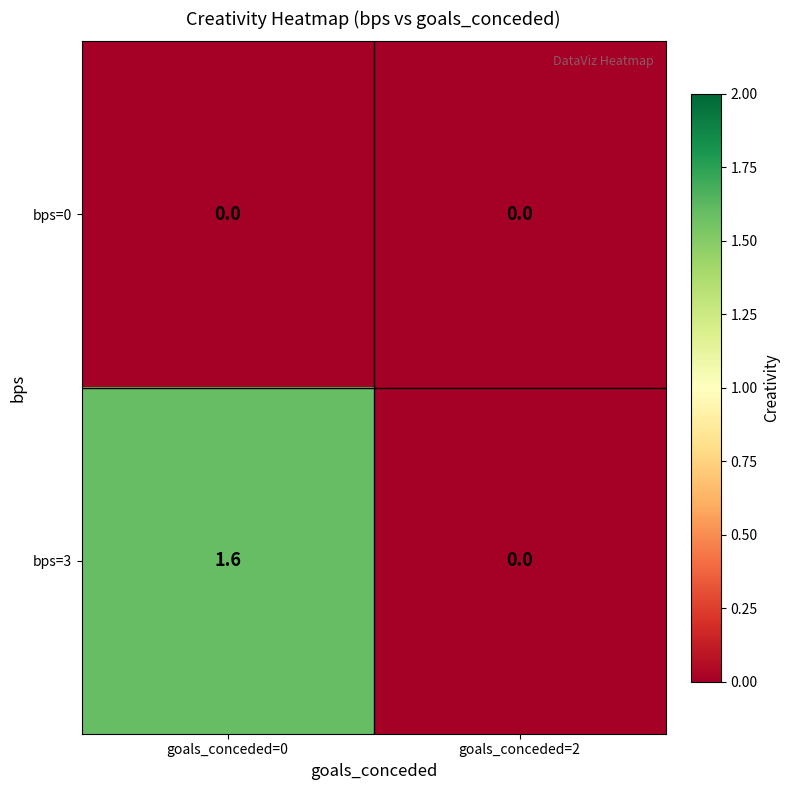

How many categories are shown in the chart?

2